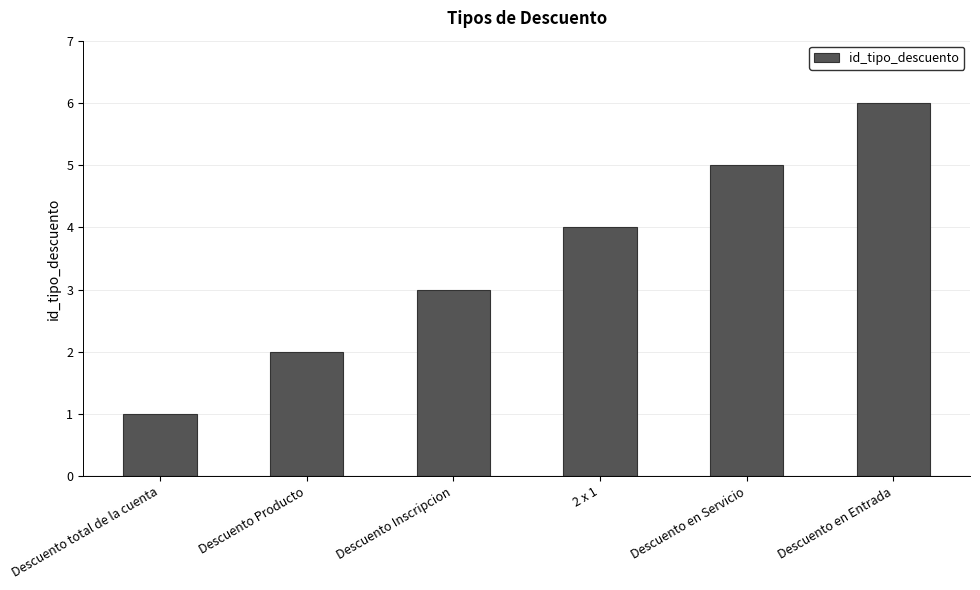

How many data points are less than 4?

3